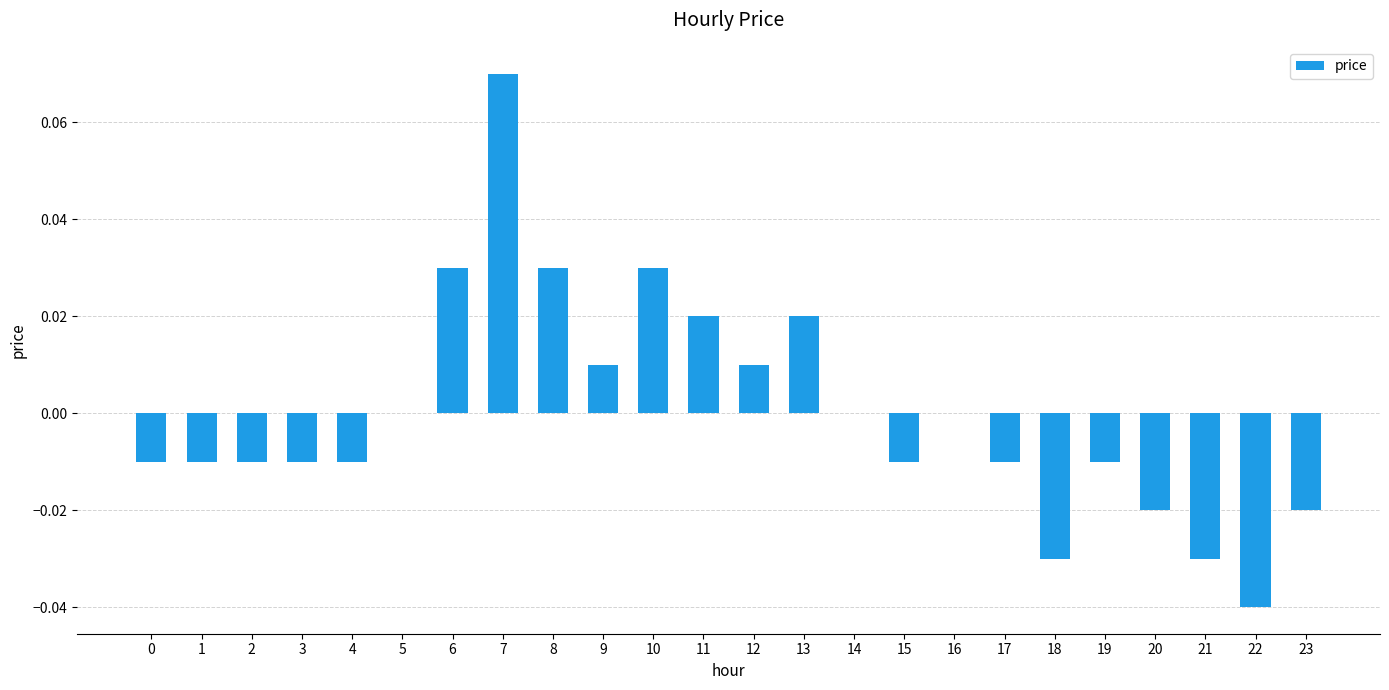

Which has a higher value, 11 or 10?

10